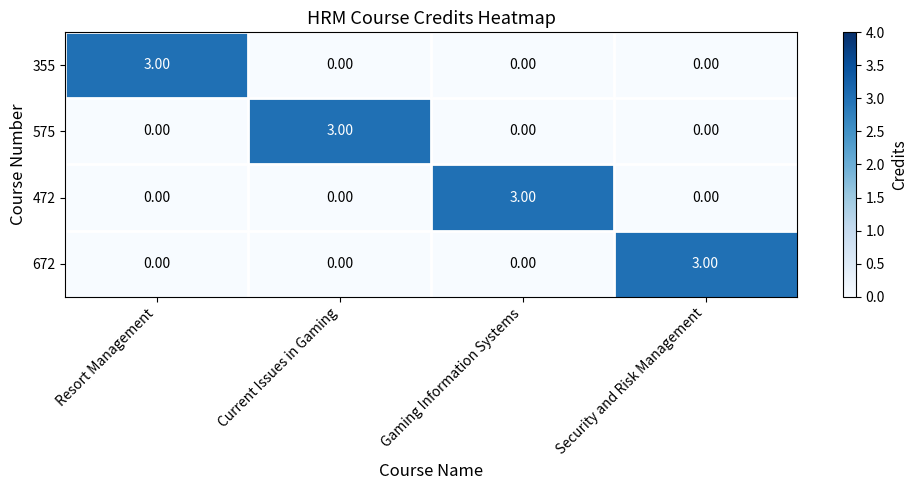

What is the difference between the highest and lowest values at Security and Risk Management?

3